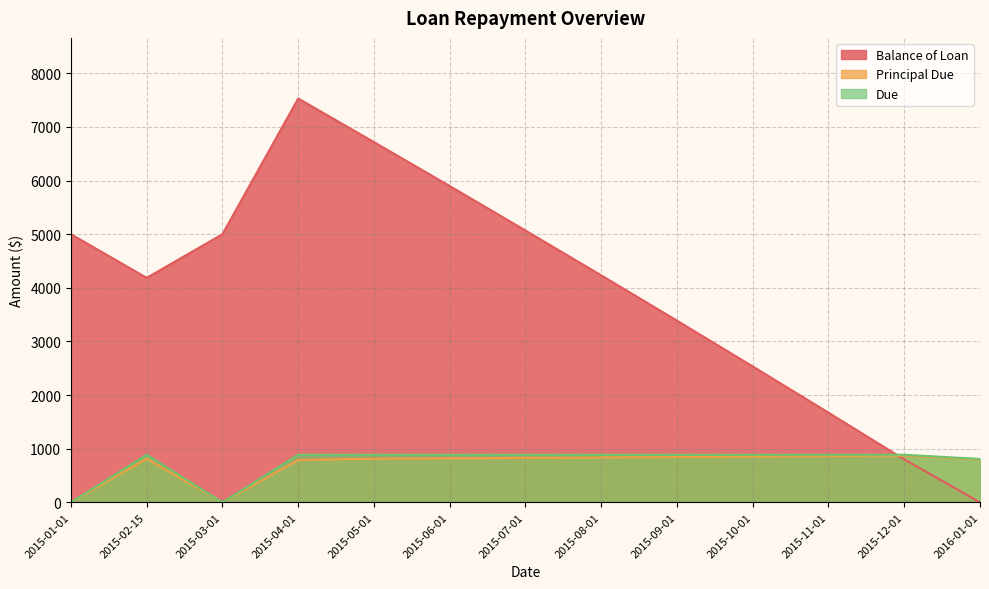

How many lines are shown in the chart?

3